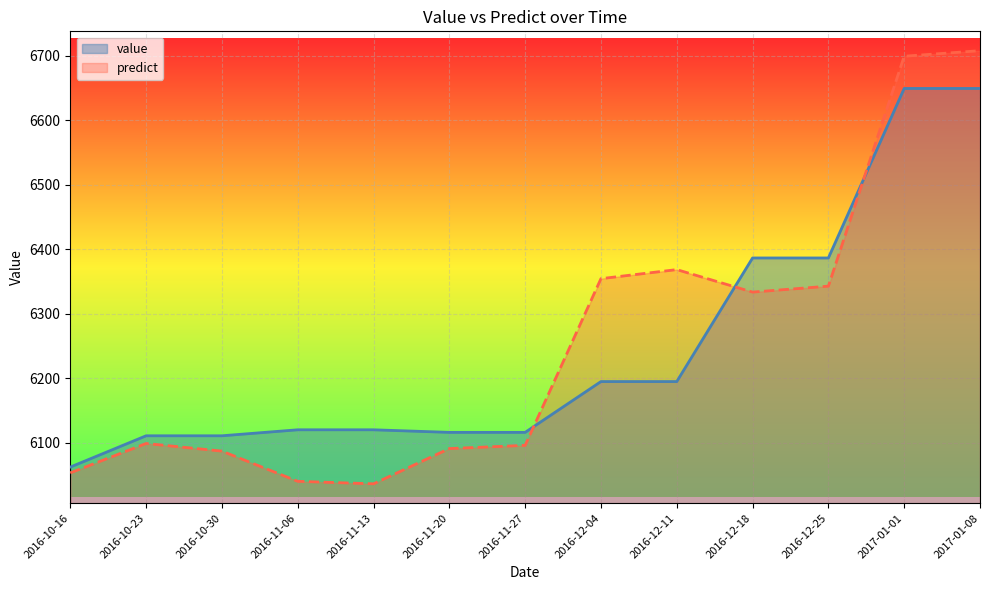

At which category is the sum across all series the highest?

2017-01-08